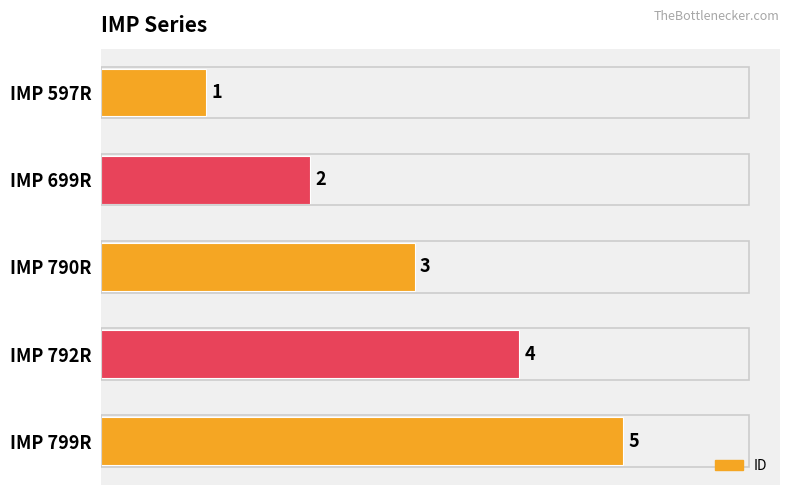

Between IMP 699R and IMP 790R, which is larger?

IMP 790R